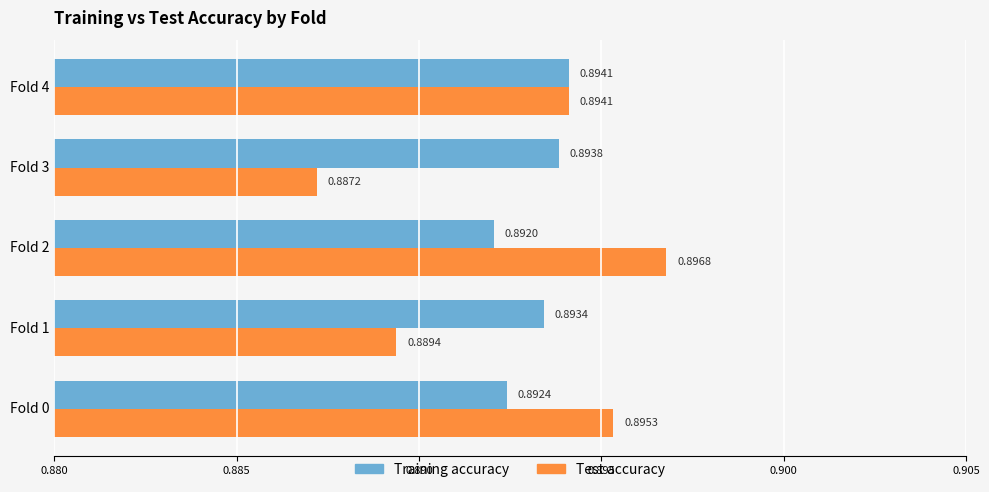

What are all the series names shown in the legend?

Training accuracy, Test accuracy